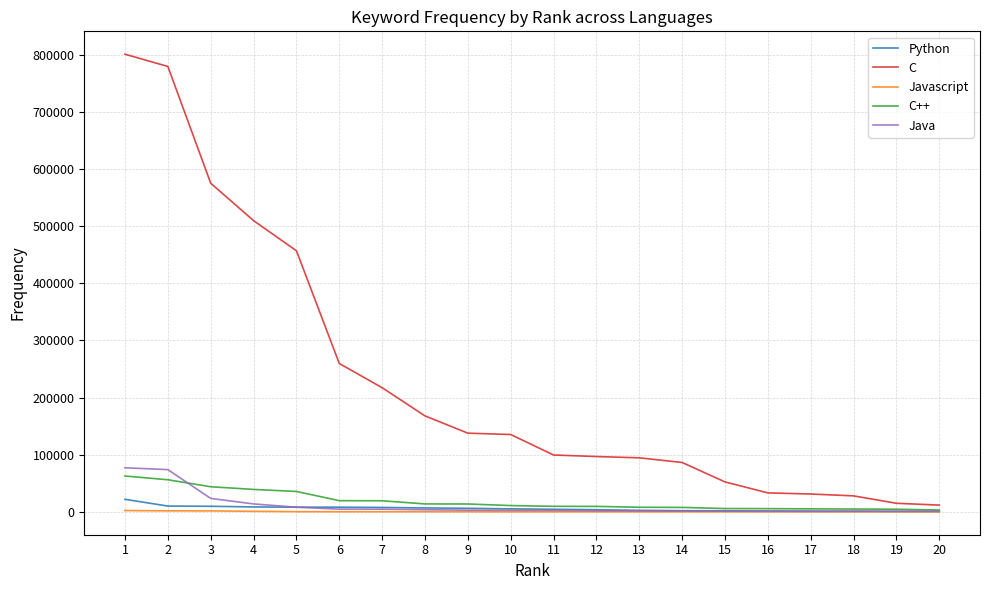

What is the maximum value shown in the chart?

800913